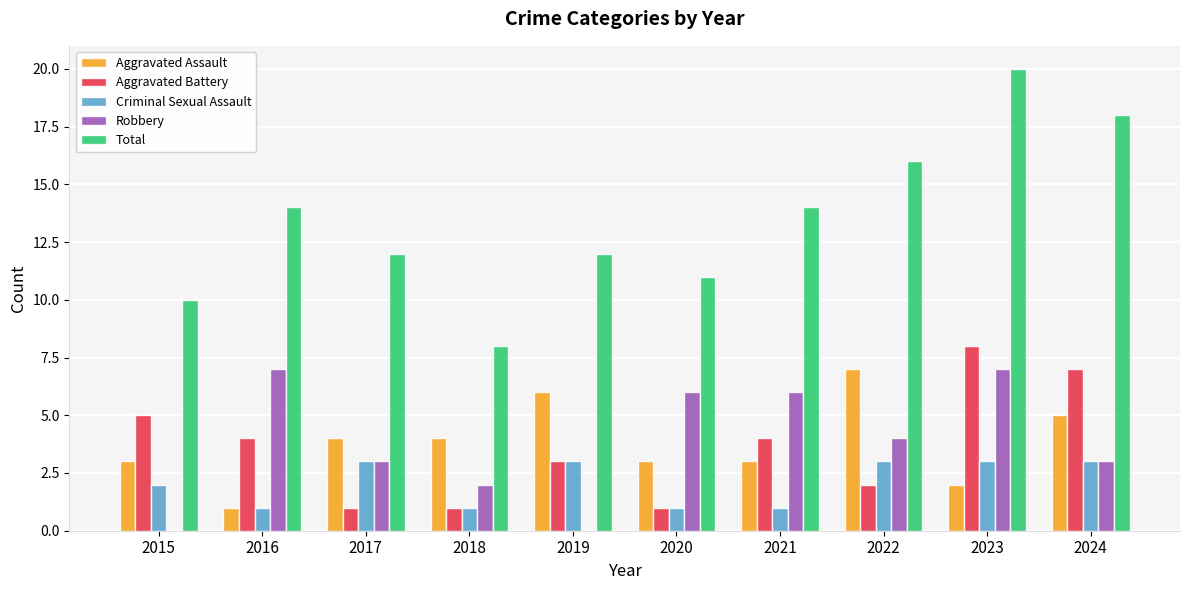

Reading left to right, extract all data points from this chart.

Aggravated Assault: 3	1	4	4	6	3	3	7	2	5
Aggravated Battery: 5	4	1	1	3	1	4	2	8	7
Criminal Sexual Assault: 2	1	3	1	3	1	1	3	3	3
Robbery: 0	7	3	2	0	6	6	4	7	3
Total: 10	14	12	8	12	11	14	16	20	18